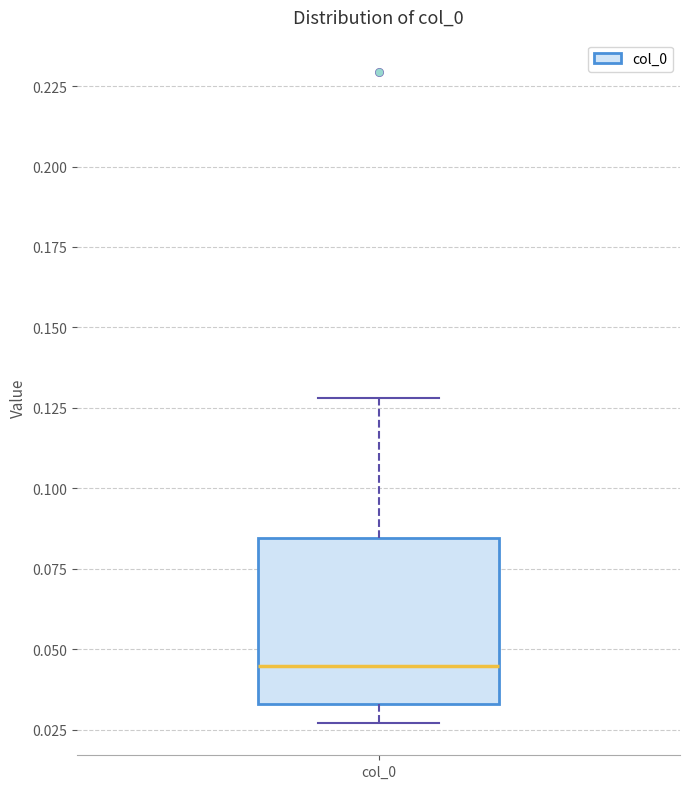

Read this box plot against the y-axis: the position of the median line, the range covered by the box, and the ends of both whiskers. The values are not printed on the chart, so give them approximately, as read against the axis.

median 0.045, box 0.035 to 0.085, whiskers 0.025 to 0.130